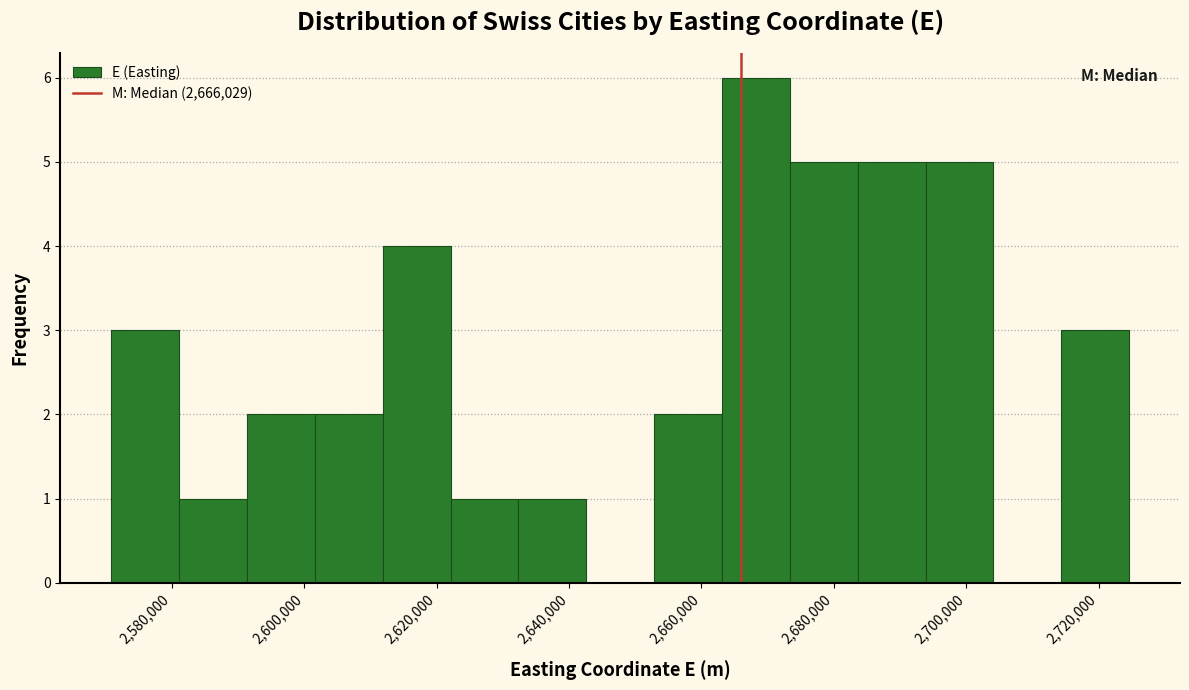

Reading left to right, transcribe this chart: for each bar, give the range it covers on the x-axis and its height. Neither the bar edges nor the heights are printed on the chart, so give them approximately, as read against the axes.

2570000 to 2582000: 3
2582000 to 2592000: 1
2592000 to 2602000: 2
2602000 to 2612000: 2
2612000 to 2622000: 4
2622000 to 2632000: 1
2632000 to 2642000: 1
2642000 to 2652000: 0
2652000 to 2664000: 2
2664000 to 2674000: 6
2674000 to 2684000: 5
2684000 to 2694000: 5
2694000 to 2704000: 5
2704000 to 2714000: 0
2714000 to 2724000: 3